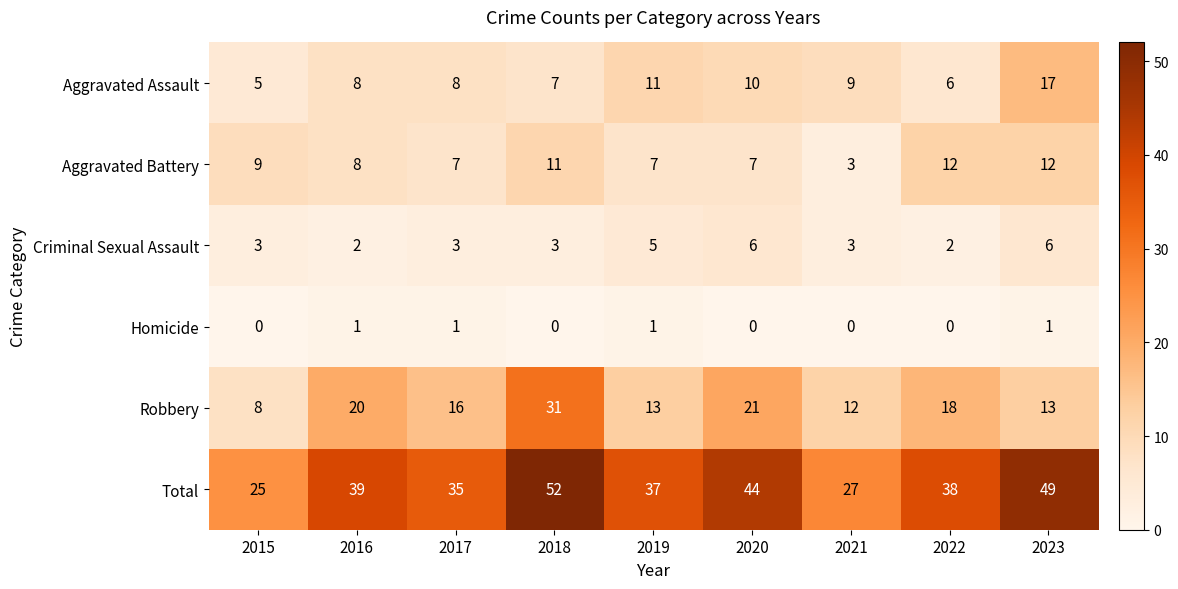

The Robbery series shows 19 at 2018. True or false?

False